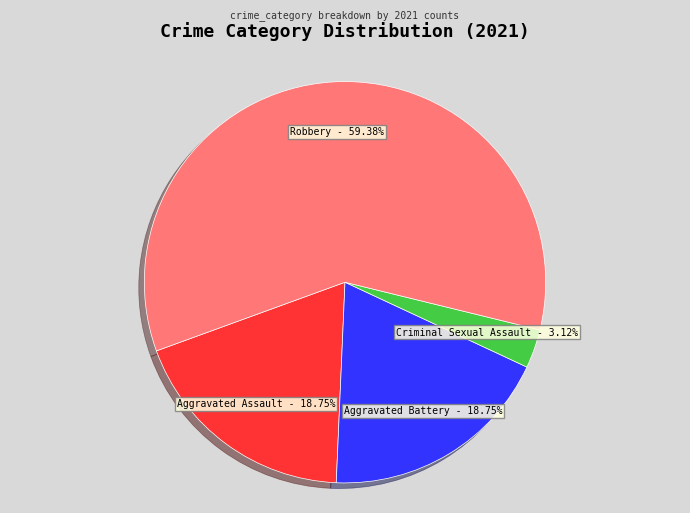

Count the number of slices in the pie.

4